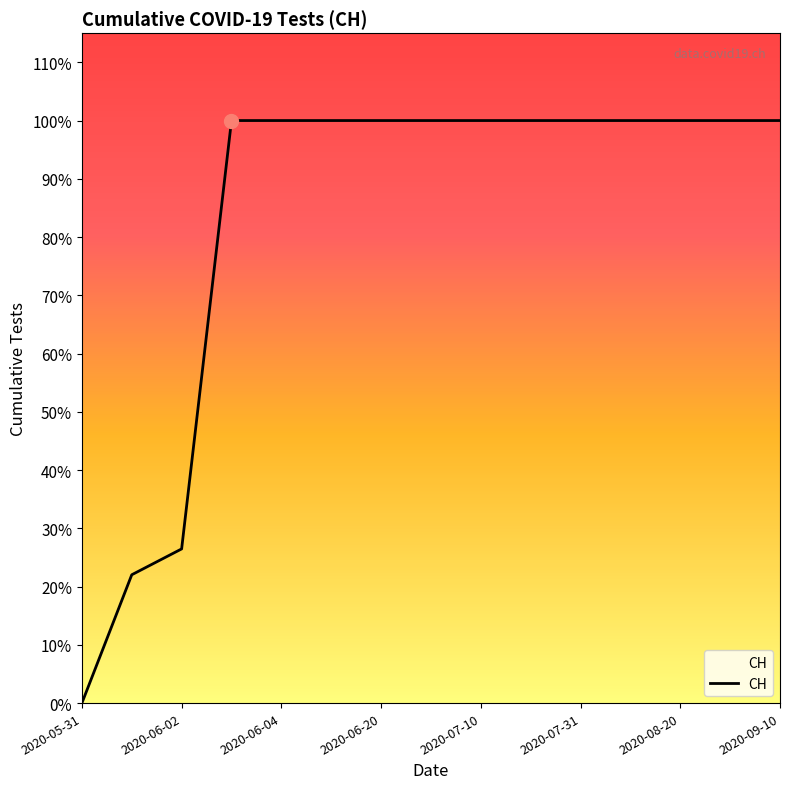

At which label is the value closest to 315?

2020-06-02